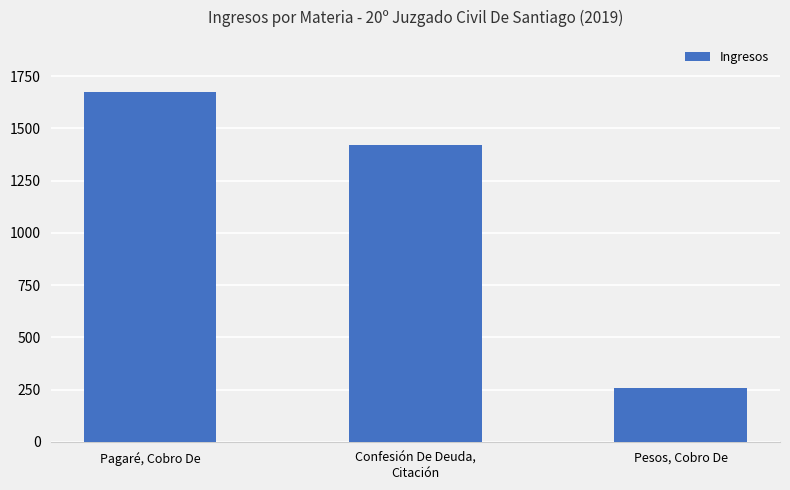

Reading left to right, list all the values displayed in this chart.

1673	1422	257